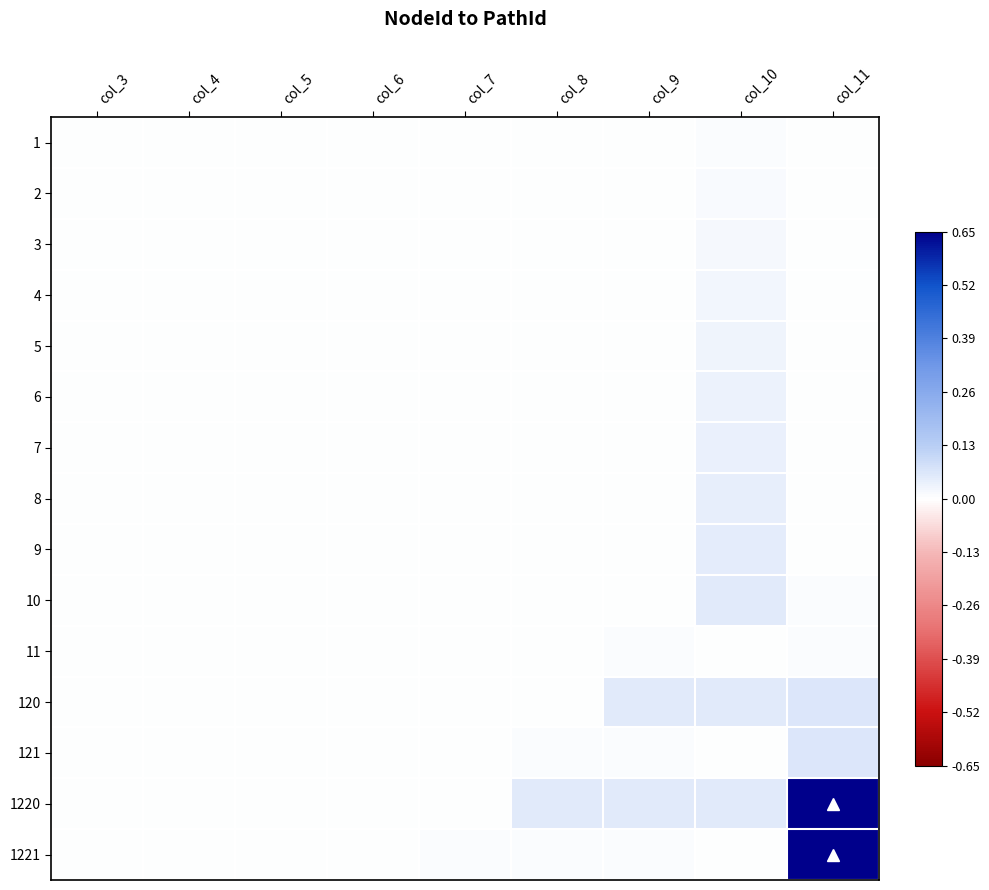

Rank the series at col_5 from lowest to highest value.

1, 2, 3, 4, 5, 6, 7, 8, 9, 10, 11, 120, 121, 1220, 1221